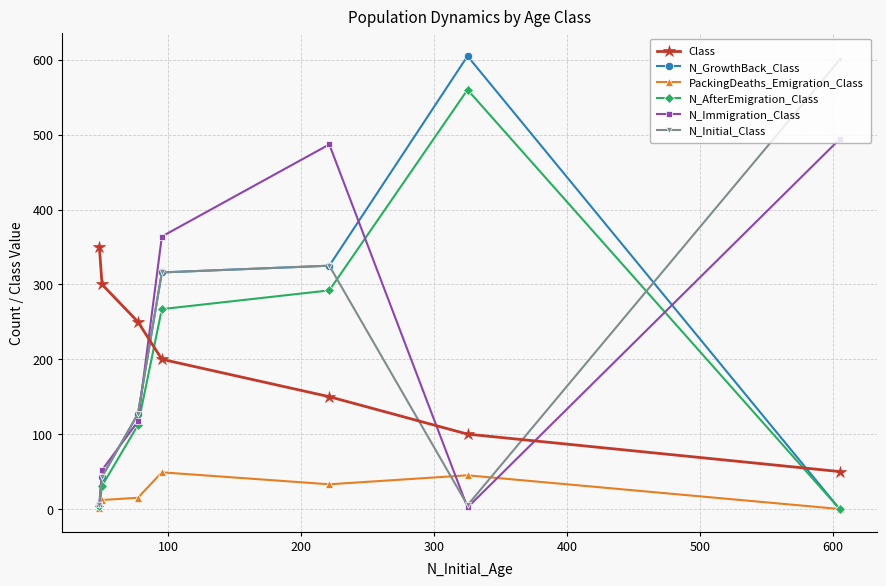

How many data points does each series have?

7